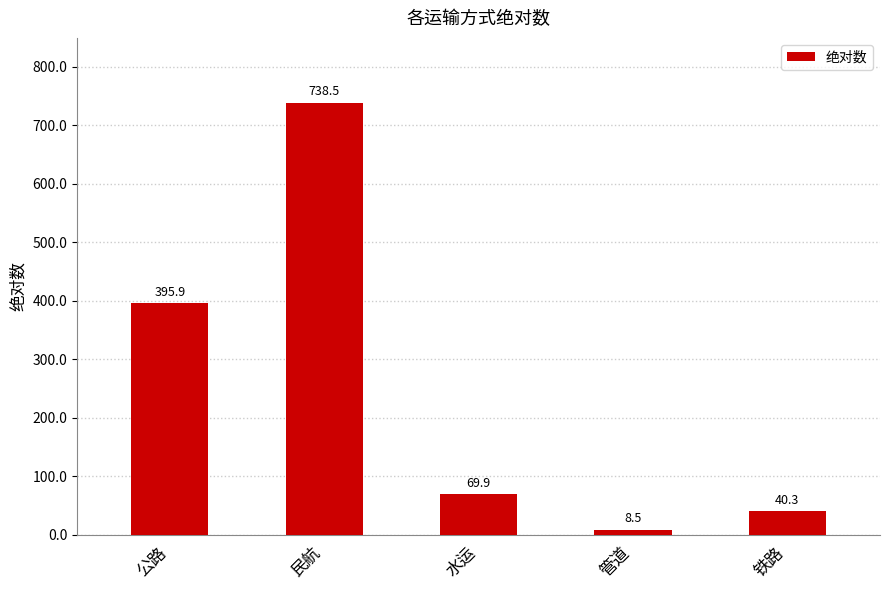

How many values are below 69?

2